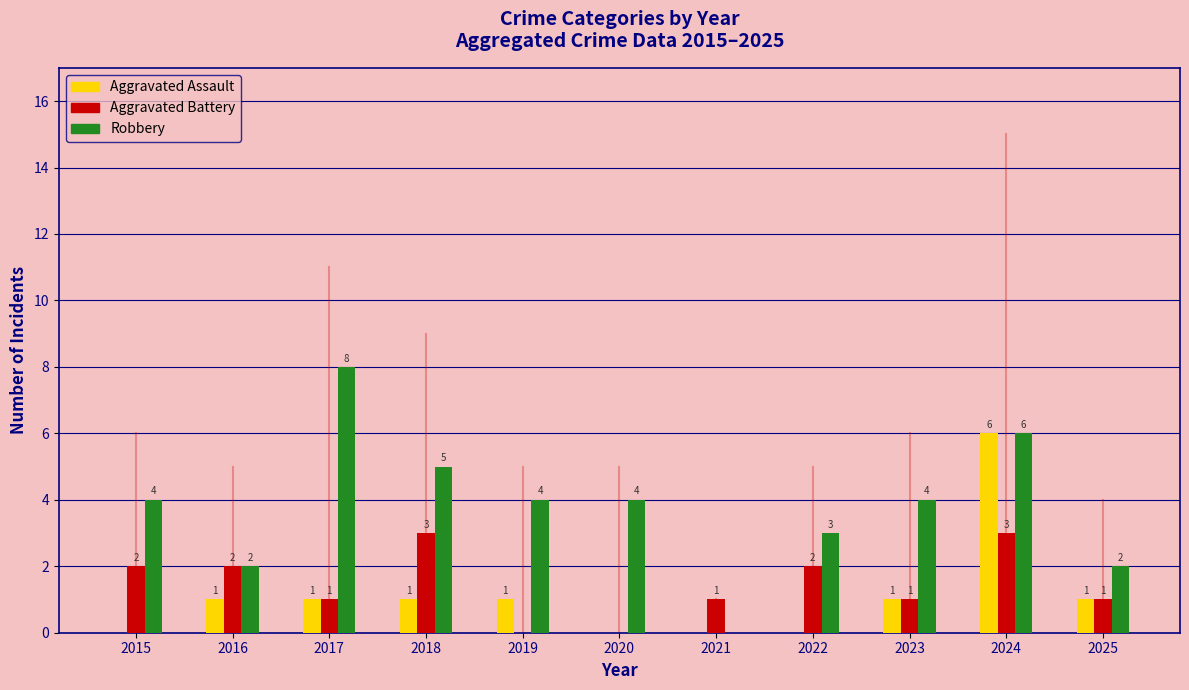

Reading left to right, transcribe all the data shown in this chart.

Aggravated Assault: 2015=0	2016=1	2017=1	2018=1	2019=1	2020=0	2021=0	2022=0	2023=1	2024=6	2025=1
Aggravated Battery: 2015=2	2016=2	2017=1	2018=3	2019=0	2020=0	2021=1	2022=2	2023=1	2024=3	2025=1
Robbery: 2015=4	2016=2	2017=8	2018=5	2019=4	2020=4	2021=0	2022=3	2023=4	2024=6	2025=2